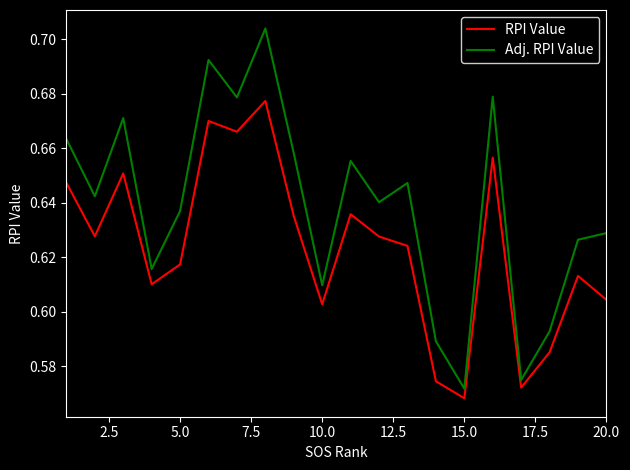

Which series has the largest total across all categories?

Adj. RPI Value